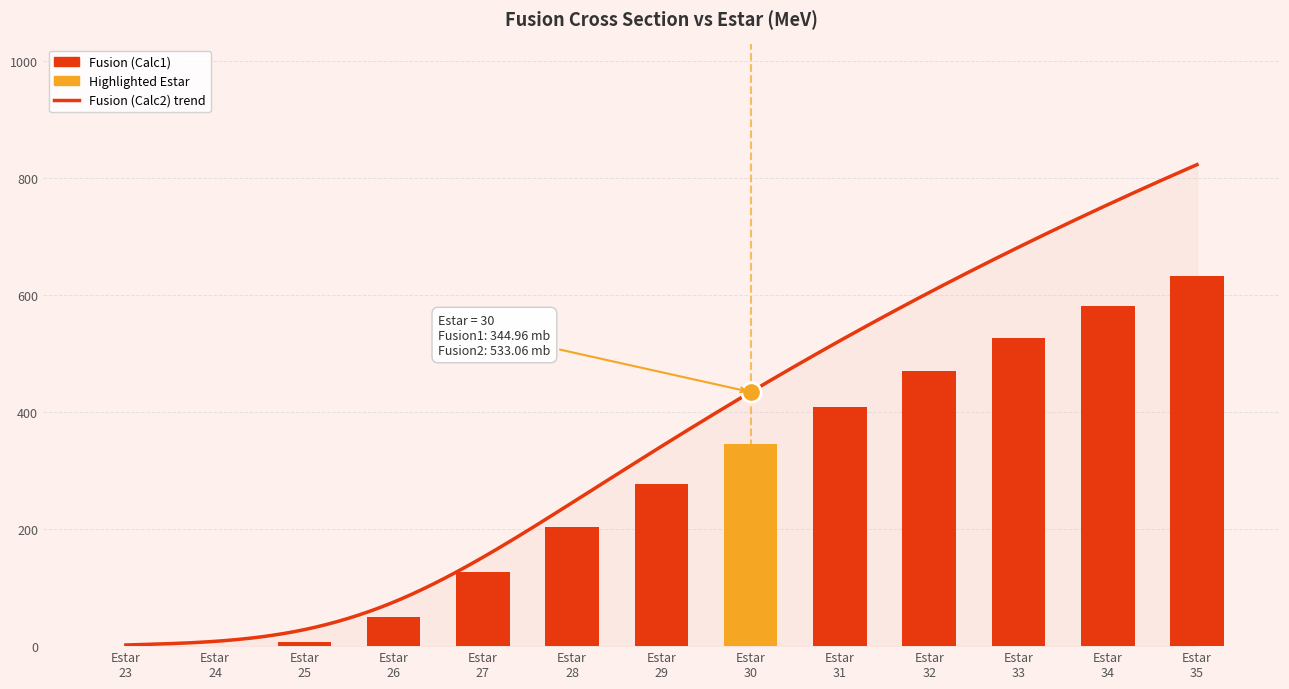

Rank the categories by value from highest to lowest.

Estar 35, Estar 34, Estar 33, Estar 32, Estar 31, Estar 30, Estar 29, Estar 28, Estar 27, Estar 26, Estar 25, Estar 24, Estar 23